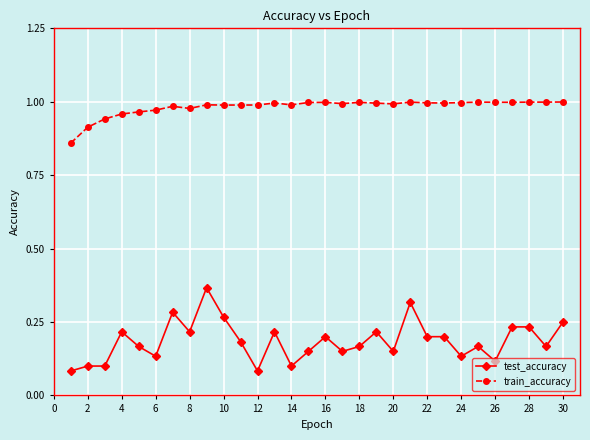

True or false: test_accuracy has more than 0 interior local peaks.

True